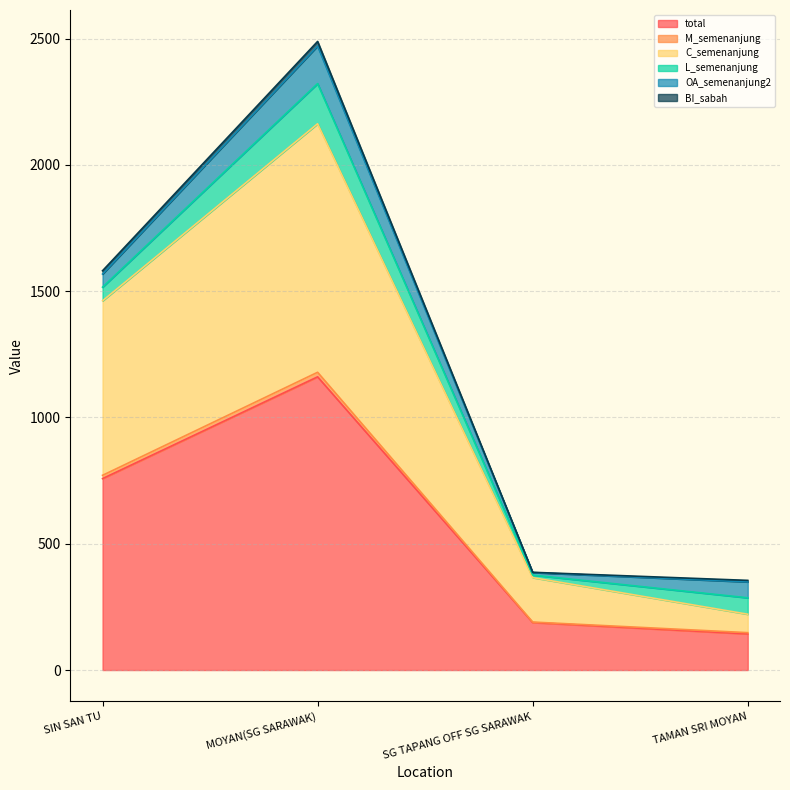

Is it true that M_semenanjung equals 2841 at SIN SAN TU?

False